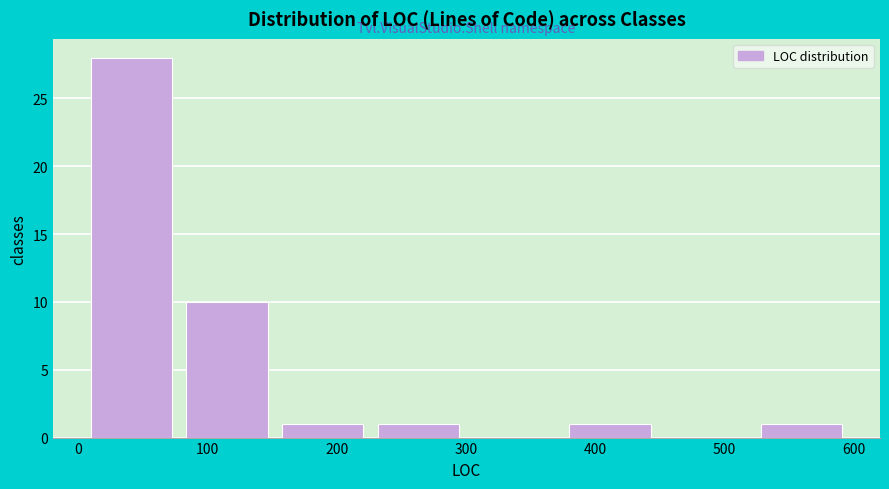

Over which range of the x-axis is the bar tallest?

0 to 80